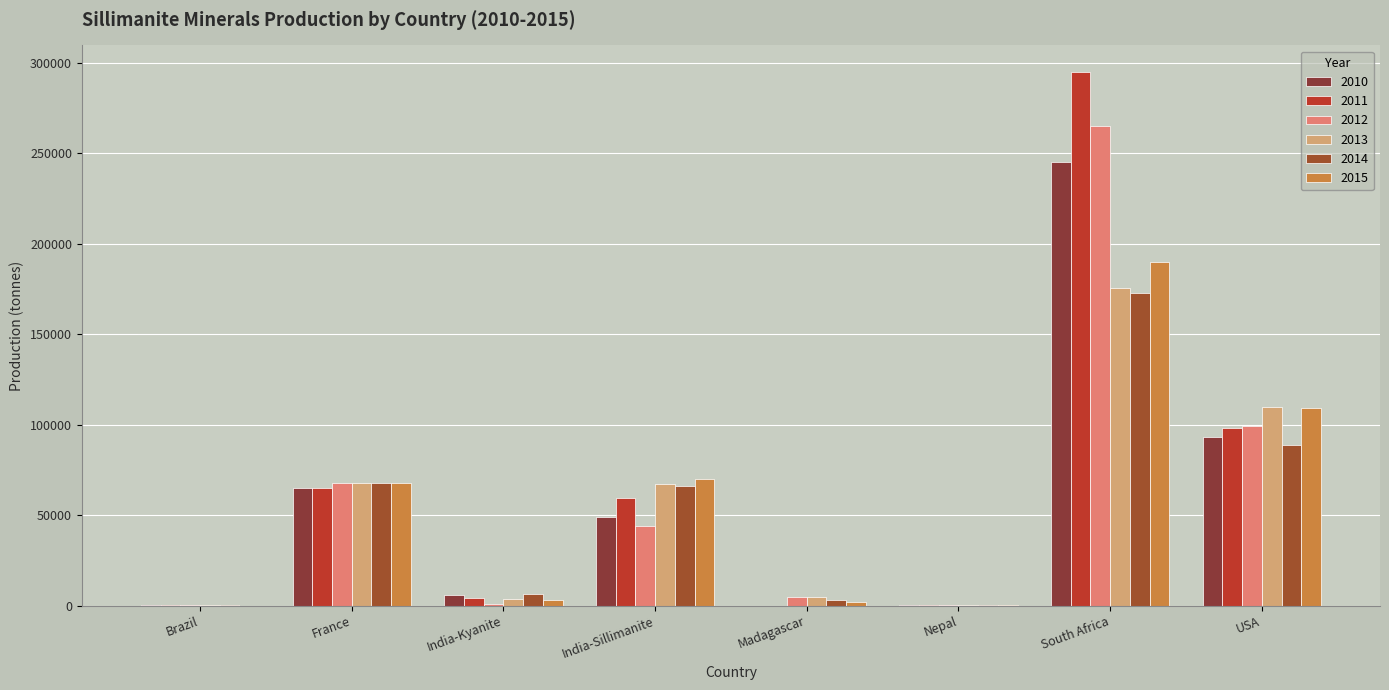

How many groups of bars are there?

8